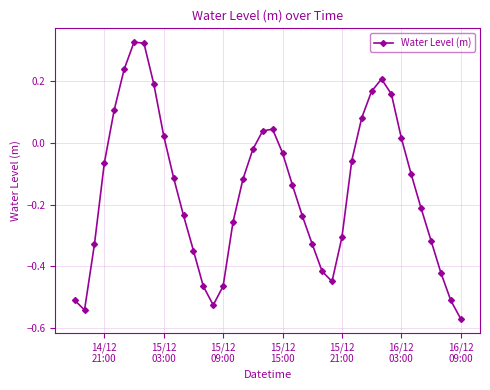

What is the difference between the maximum and second lowest values?

0.9